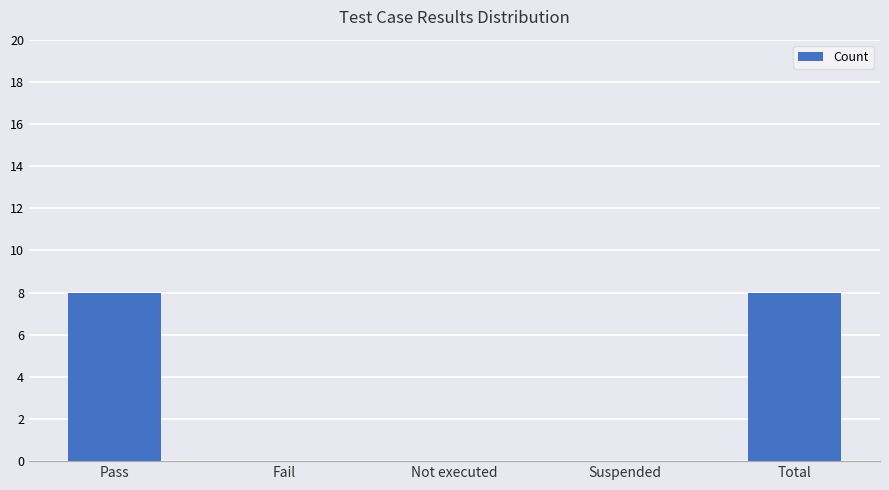

How many categories are shown in the chart?

5